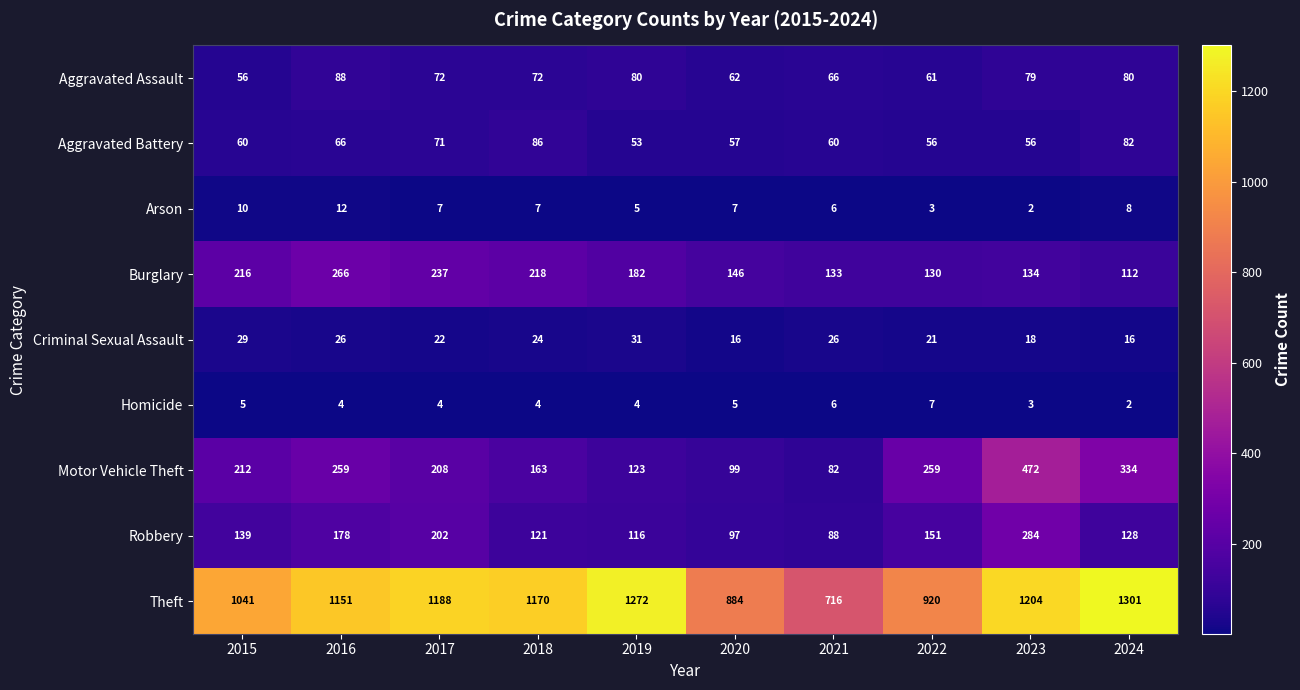

What is the spread (max minus min) of values at 2024?

1299